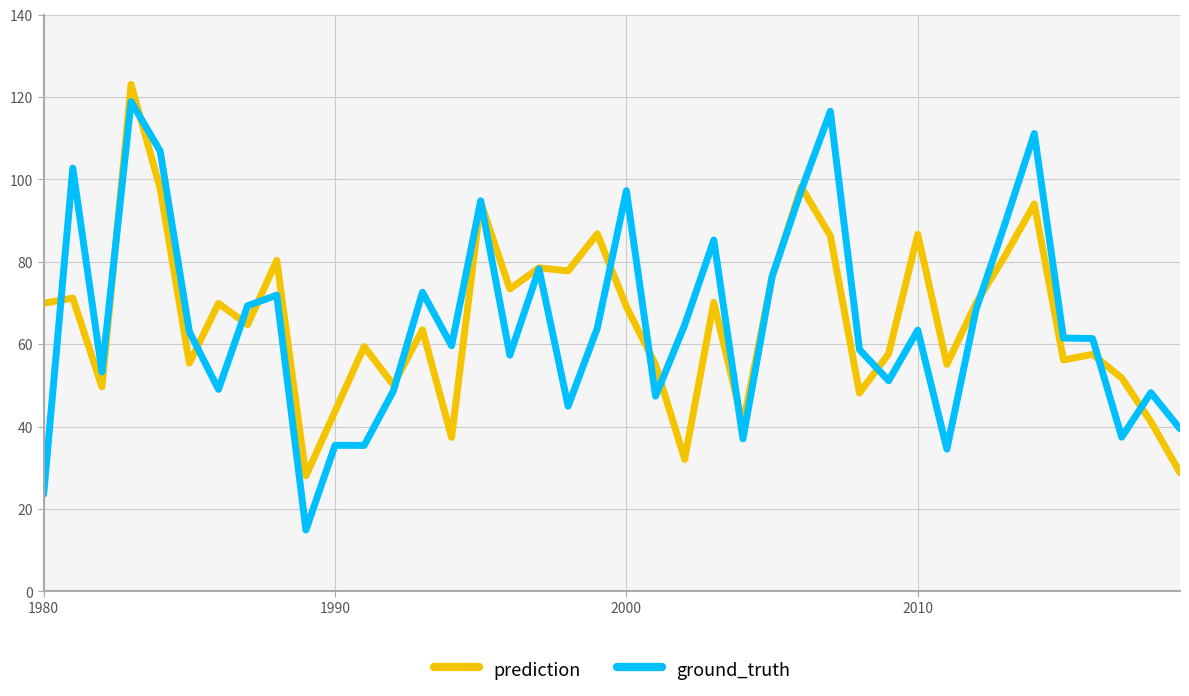

At how many categories does at least one series exceed 25?

40